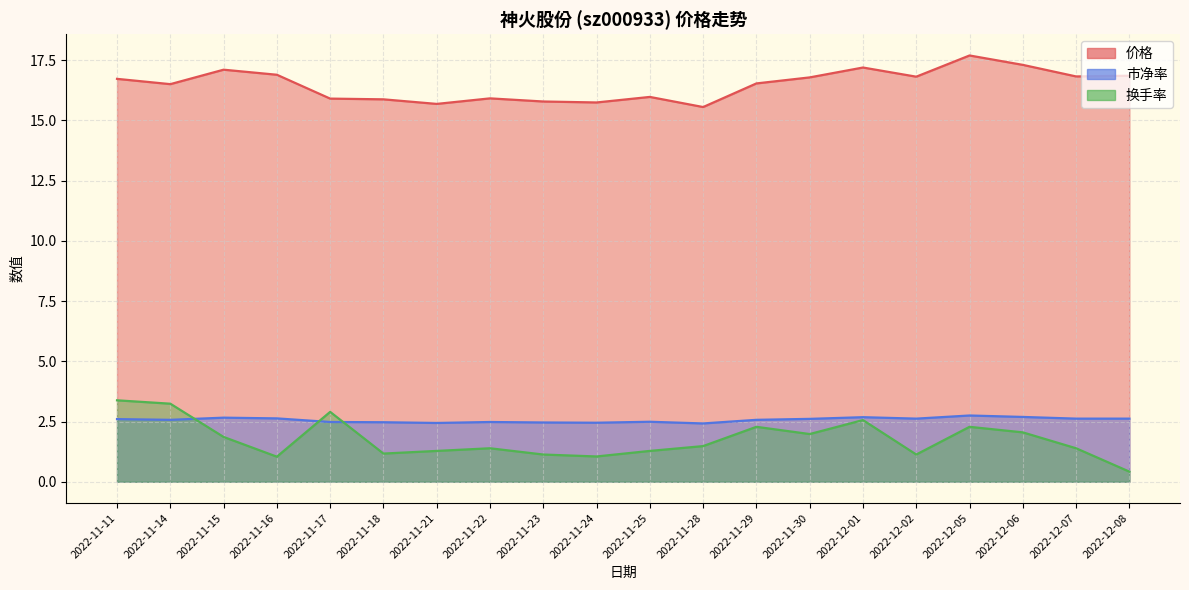

True or false: 换手率 has a value of 3.1 at 2022-12-06.

False